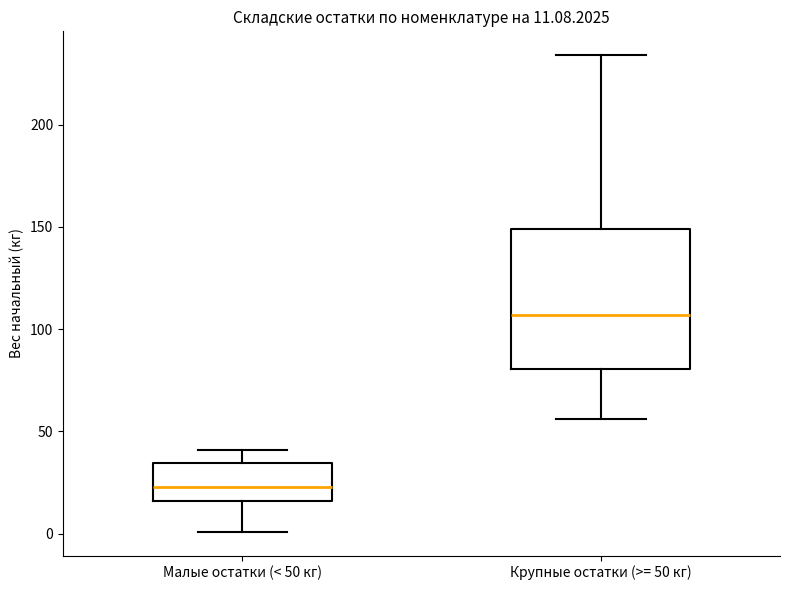

Which box is the tallest, from its lower edge to its upper edge?

Крупные остатки (>= 50 кг)